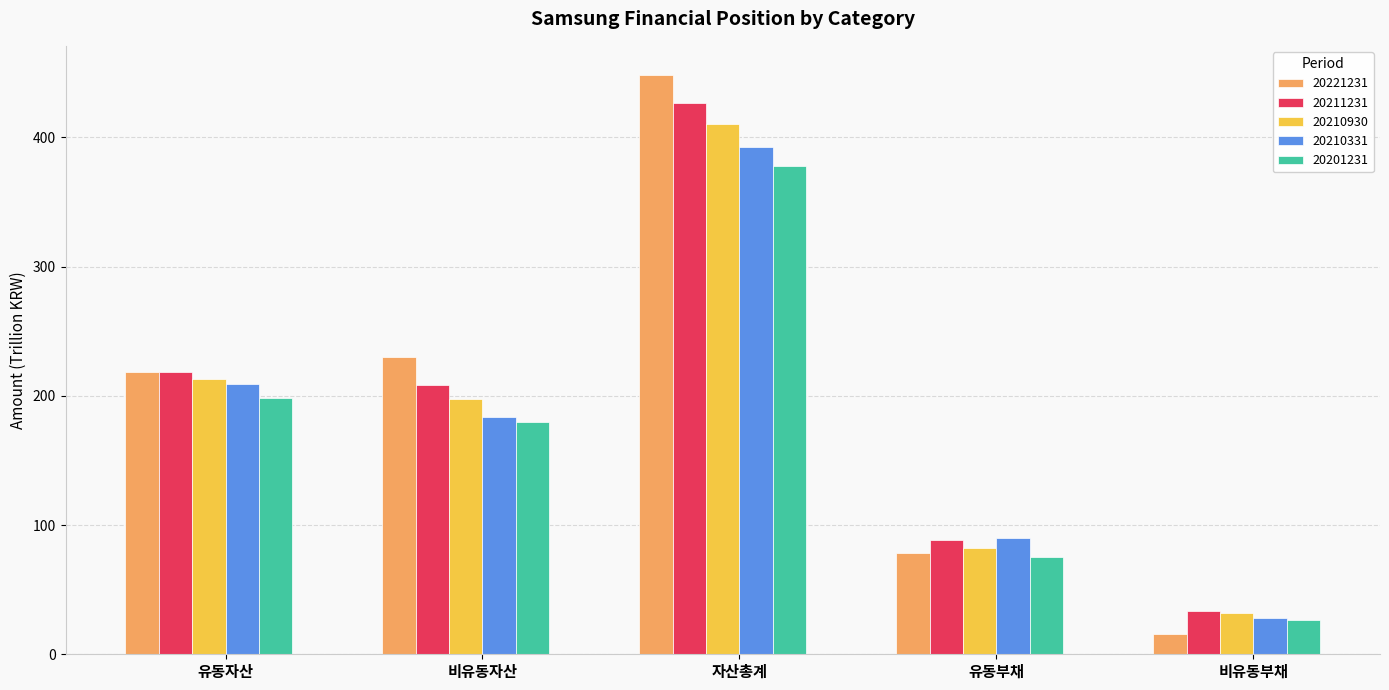

Reading right to left, transcribe all the data shown in this chart.

20221231: 15.3	78.3	448.4	230.0	218.5
20211231: 33.6	88.1	426.6	208.5	218.2
20210930: 31.8	81.9	410.4	197.6	212.8
20210331: 28.4	90.1	392.8	183.7	209.2
20201231: 26.7	75.6	378.2	180.0	198.2